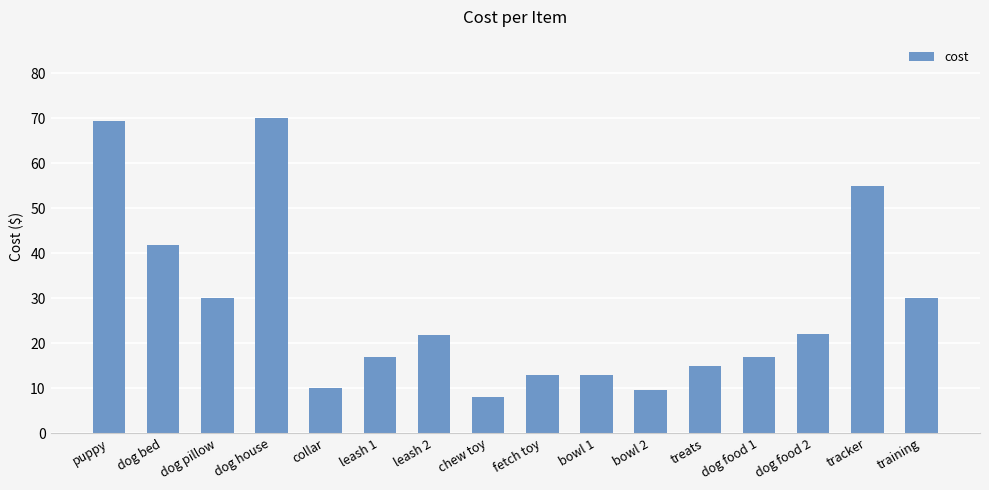

The chart shows a value of 9.5 at bowl 2. True or false?

True